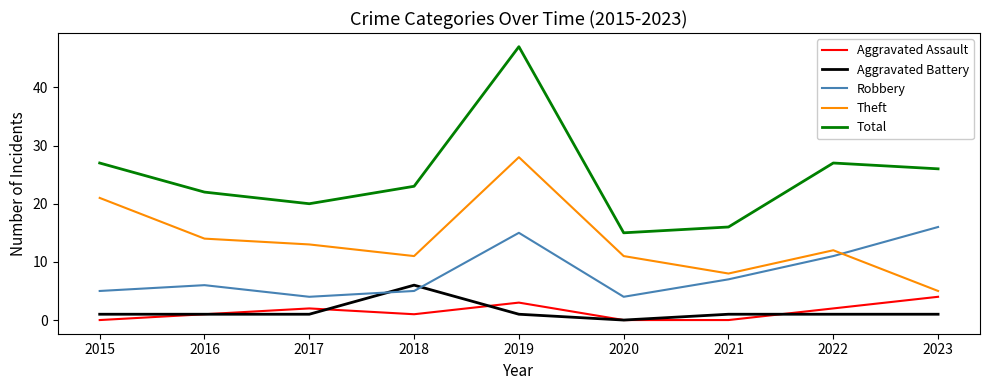

Between 2019 and 2021, which series saw the biggest shift?

Total